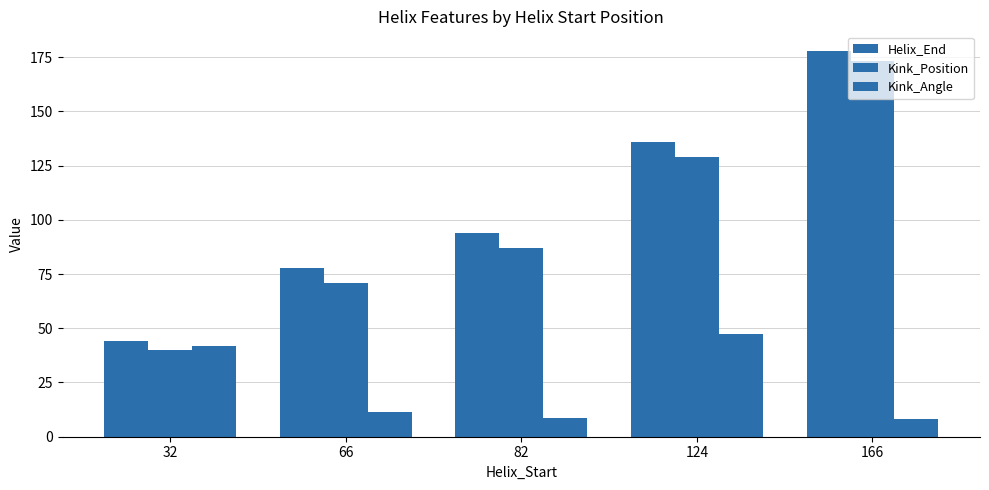

Where is Kink_Position nearest to the value 106?

82